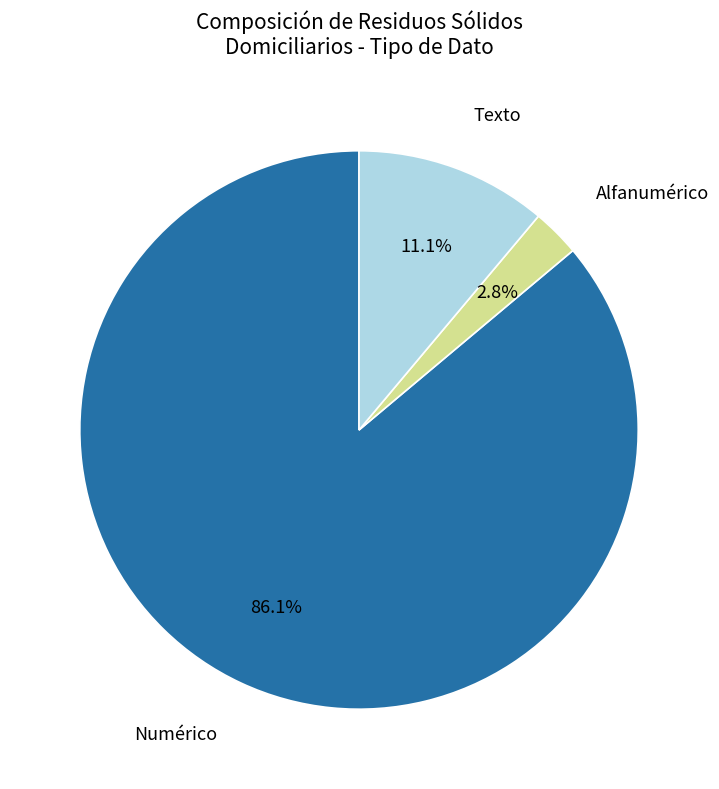

Does any single category account for the majority?

Yes